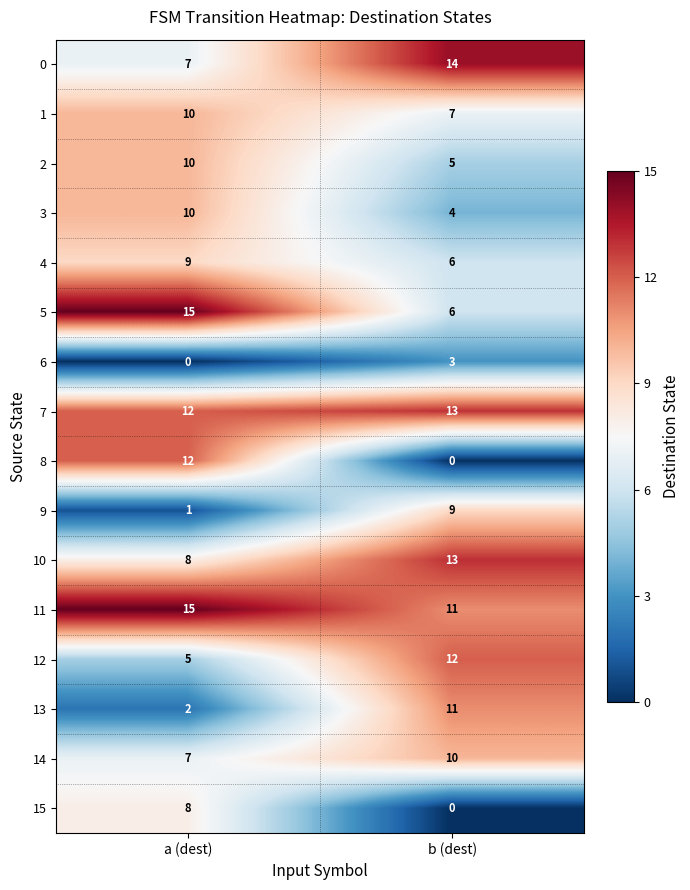

Which series has the widest spread of values?

8